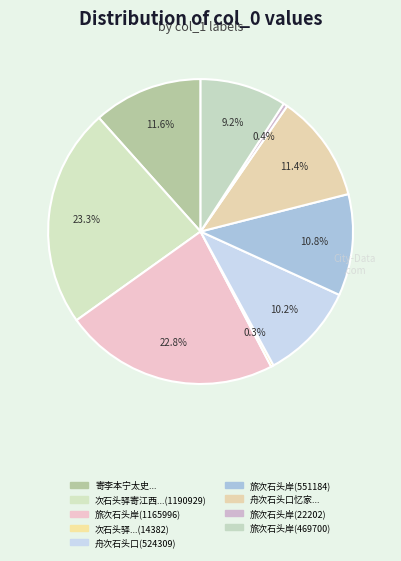

To the nearest percent, what is the average slice percentage?

11%